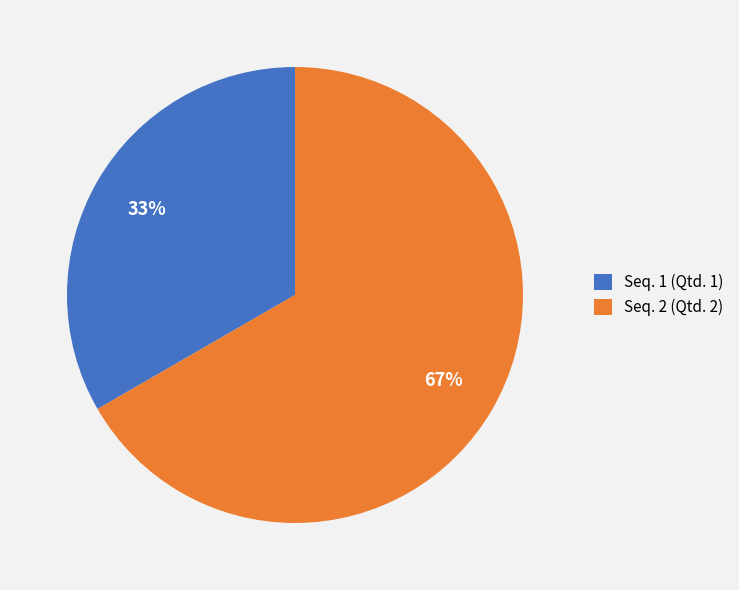

Count the number of slices in the pie.

2